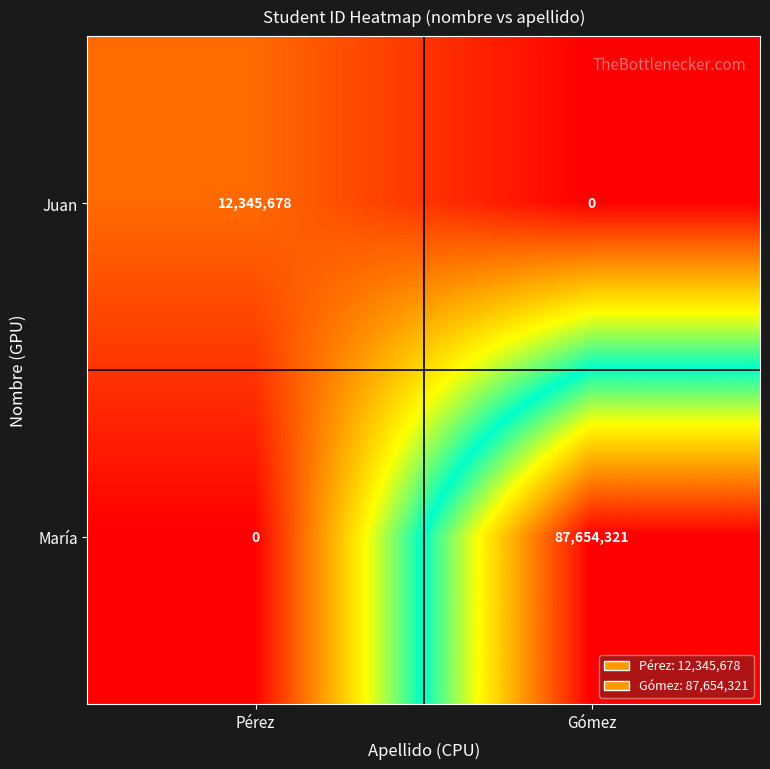

What is the sum of all María values?

87654321